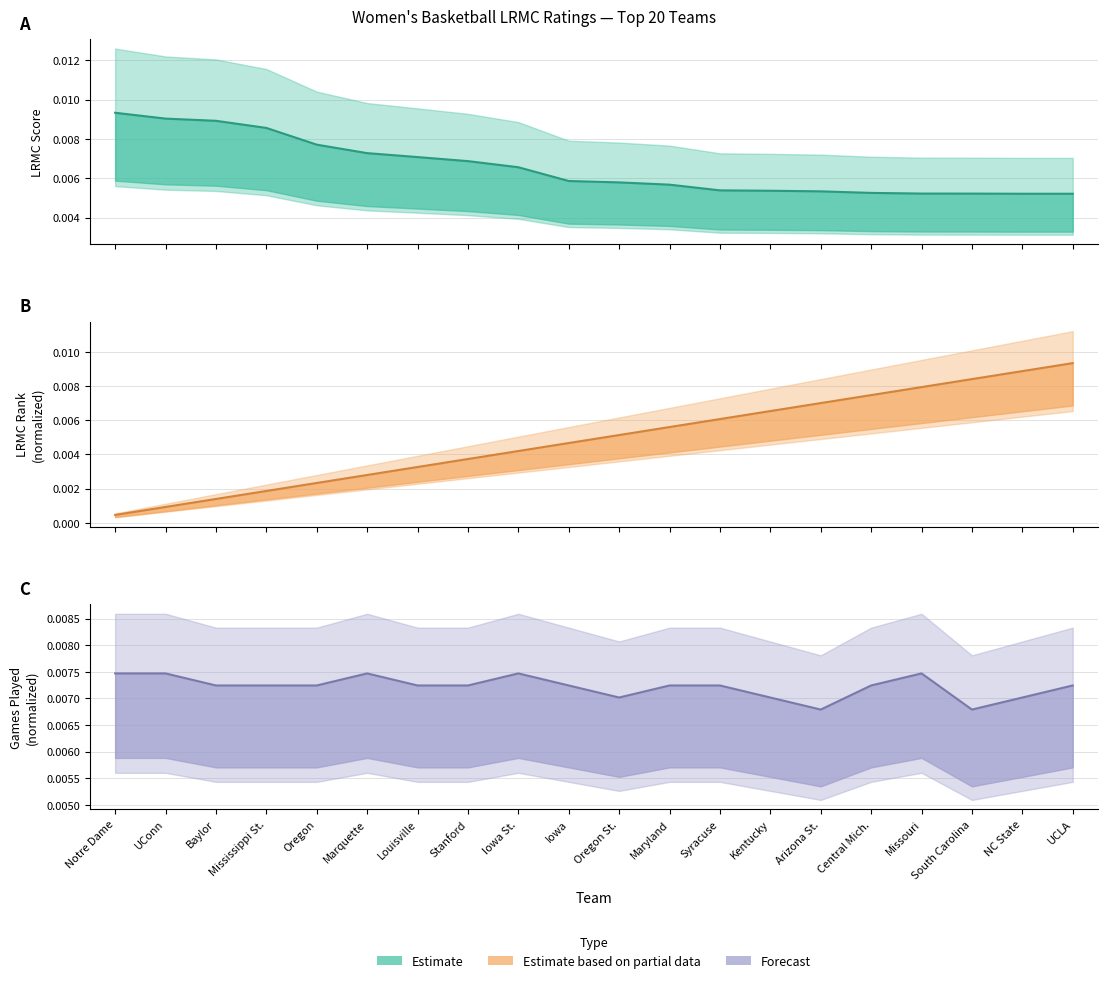

How many lines are shown in the chart?

3